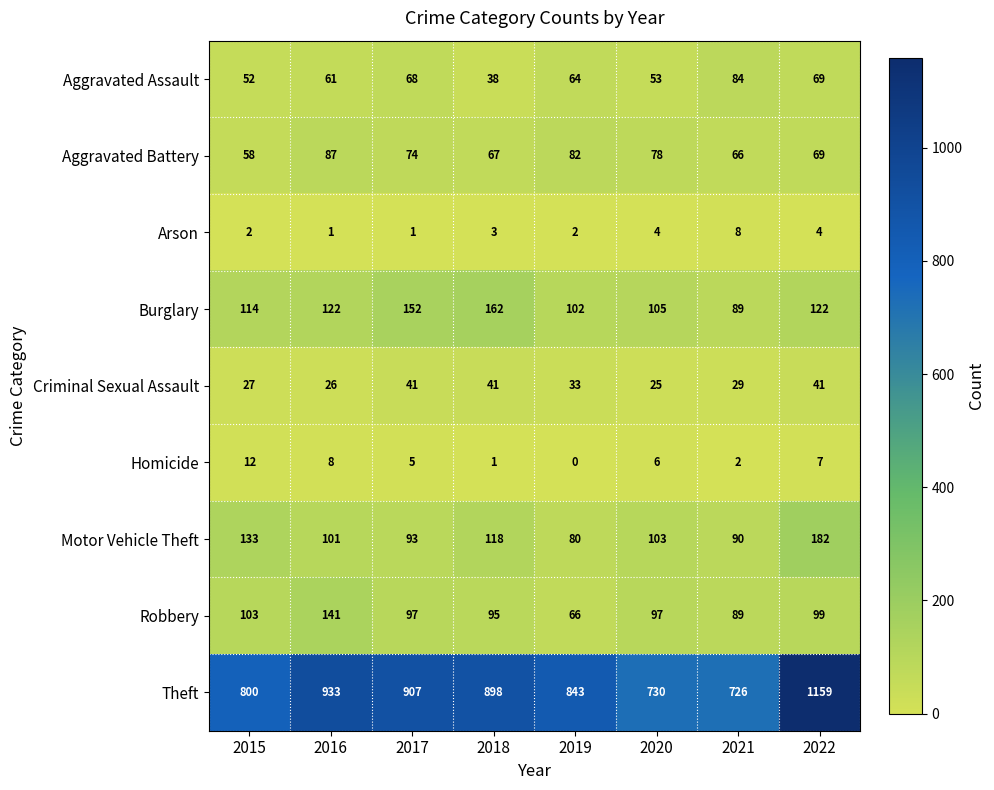

Rank the categories by Aggravated Battery value from lowest to highest.

2015, 2021, 2018, 2022, 2017, 2020, 2019, 2016